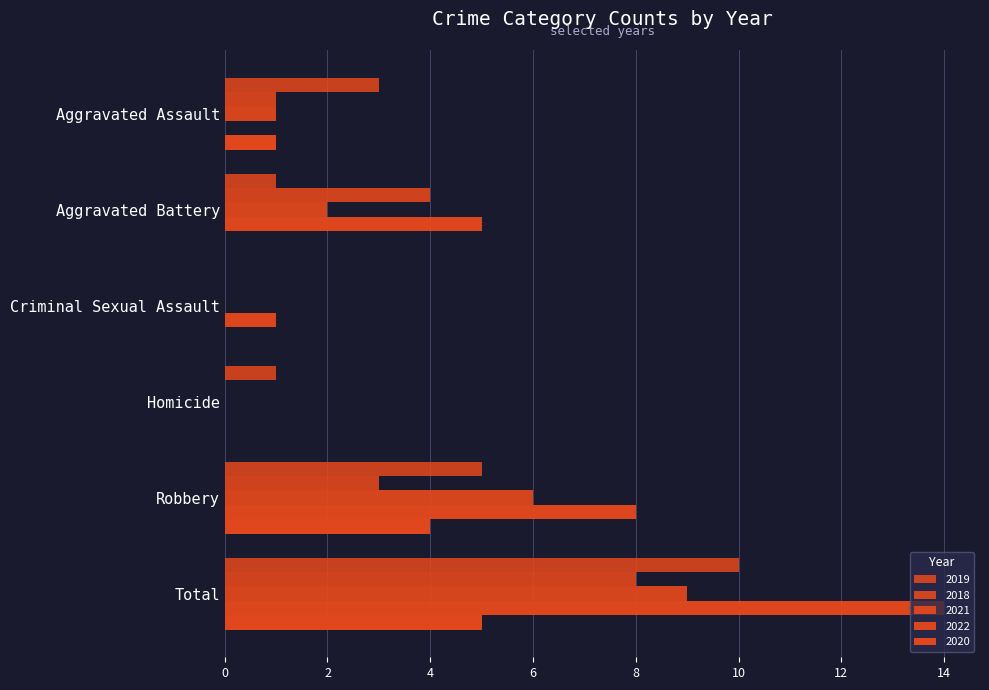

How many data points does each series have?

6